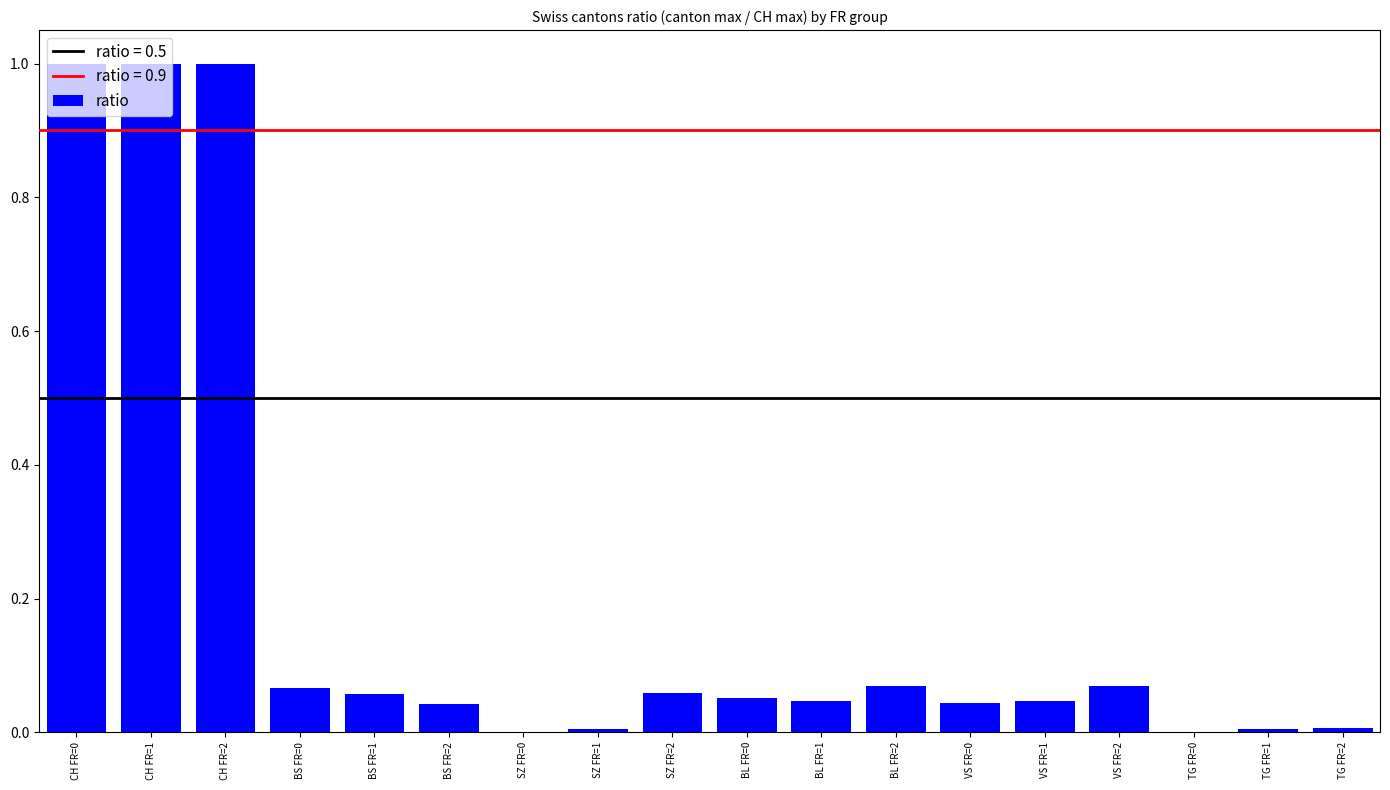

True or false: the data shows 0.3 at CH FR=1.

False